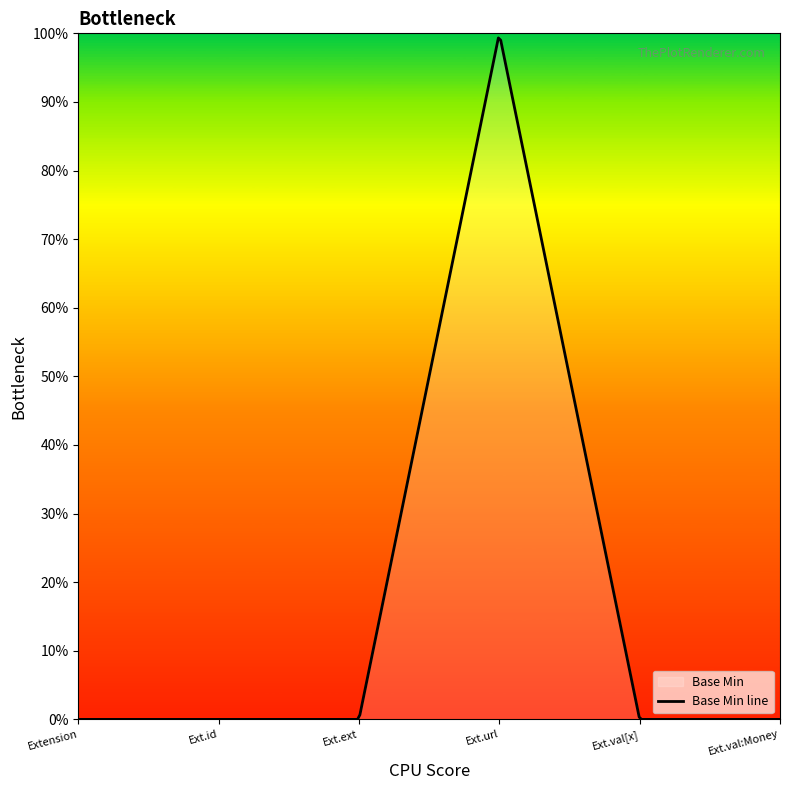

How many interior local peaks (higher than both neighbors) does the data have?

1